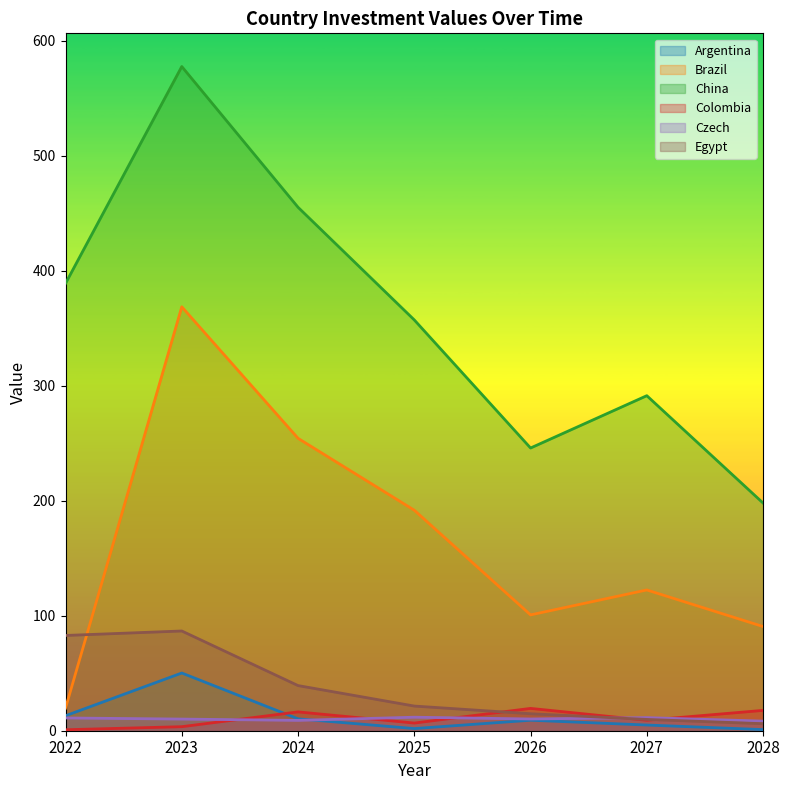

List the series in order of their peak value, lowest first.

Czech, Colombia, Argentina, Egypt, Brazil, China